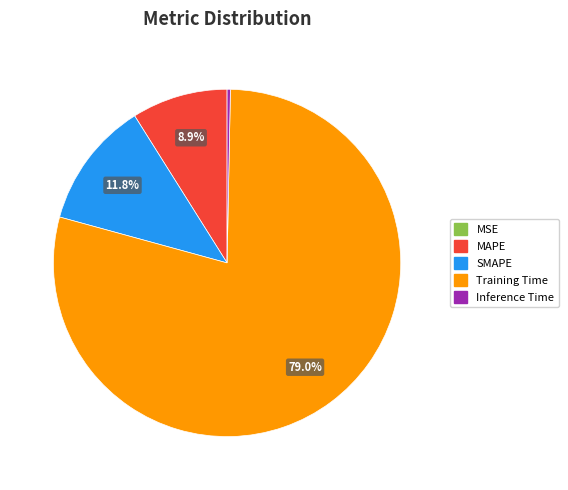

To the nearest percent, what is the combined percentage of SMAPE and MAPE?

21%